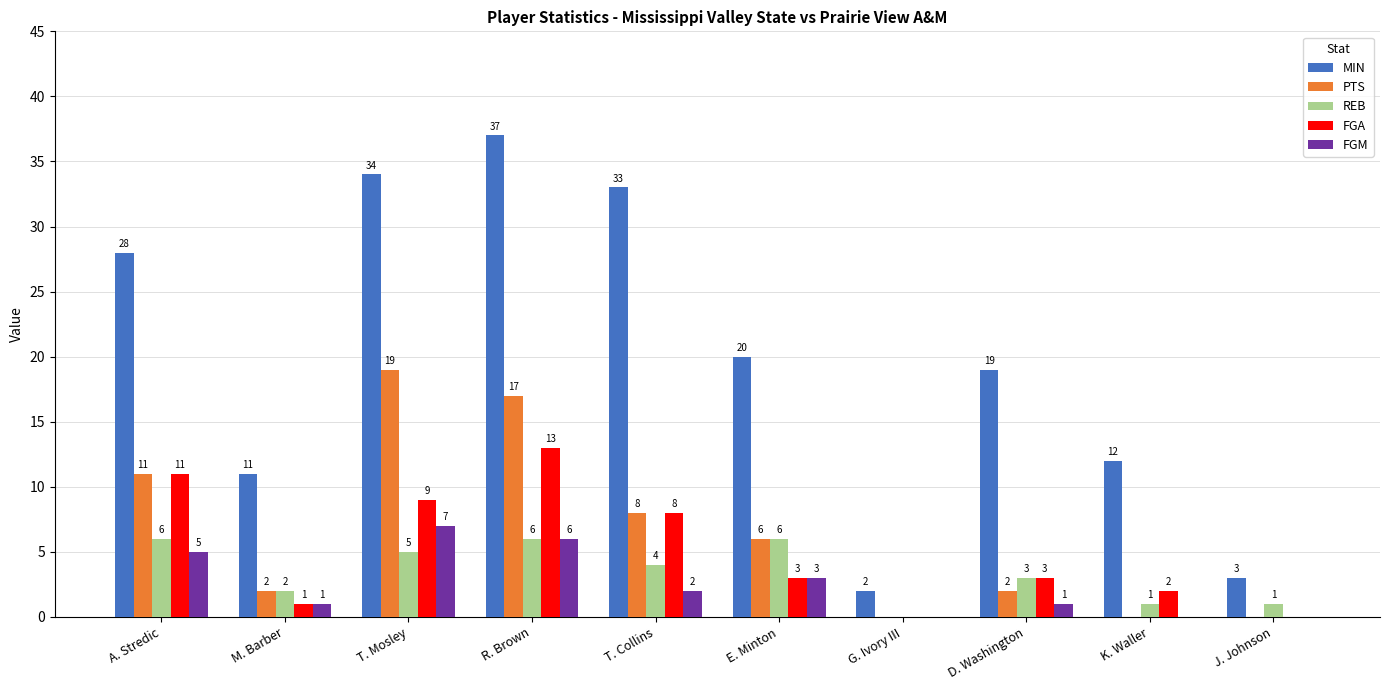

At which label is PTS closest to 9?

T. Collins